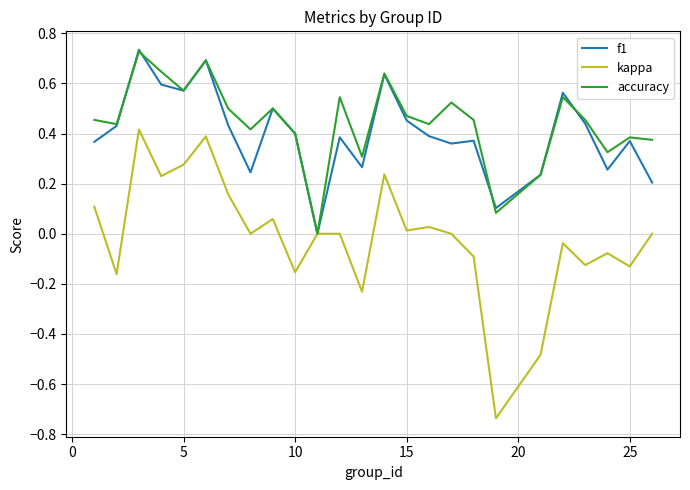

What are all the series names shown in the legend?

f1, kappa, accuracy